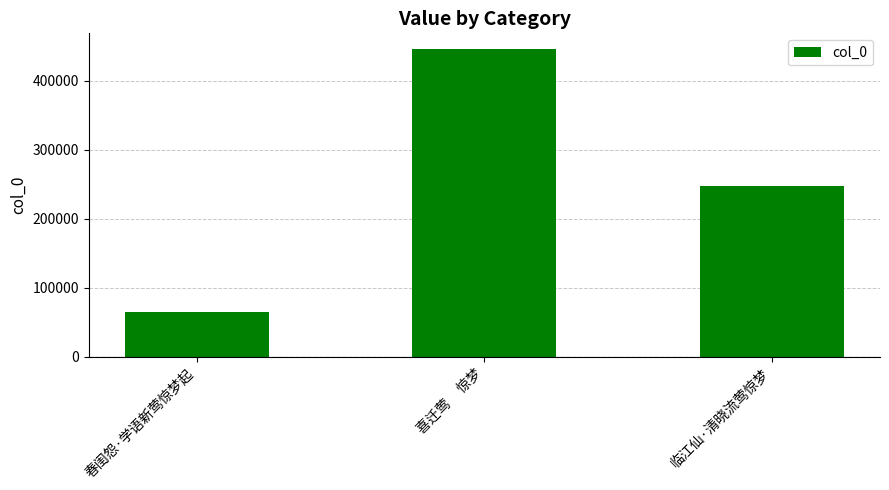

What is the maximum value shown in the chart?

446581